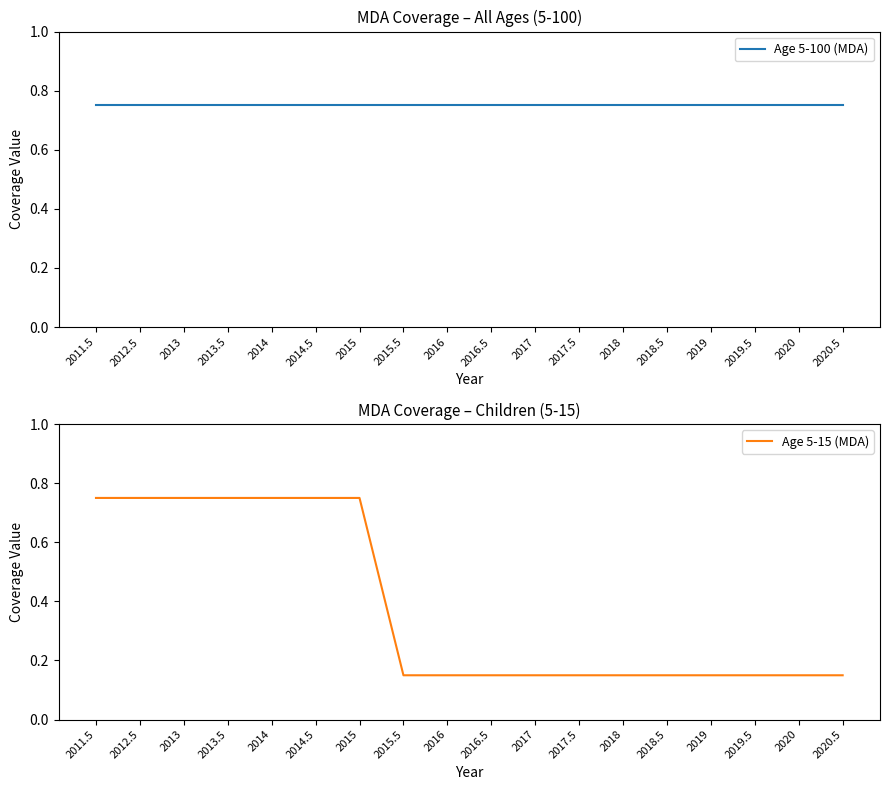

What is the sum of all Age 5-15 (MDA) values?

6.9